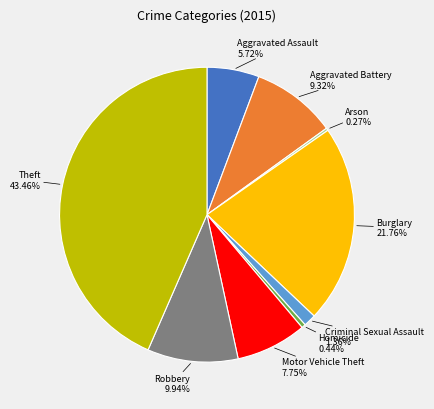

Which category has the biggest portion of the pie?

Theft